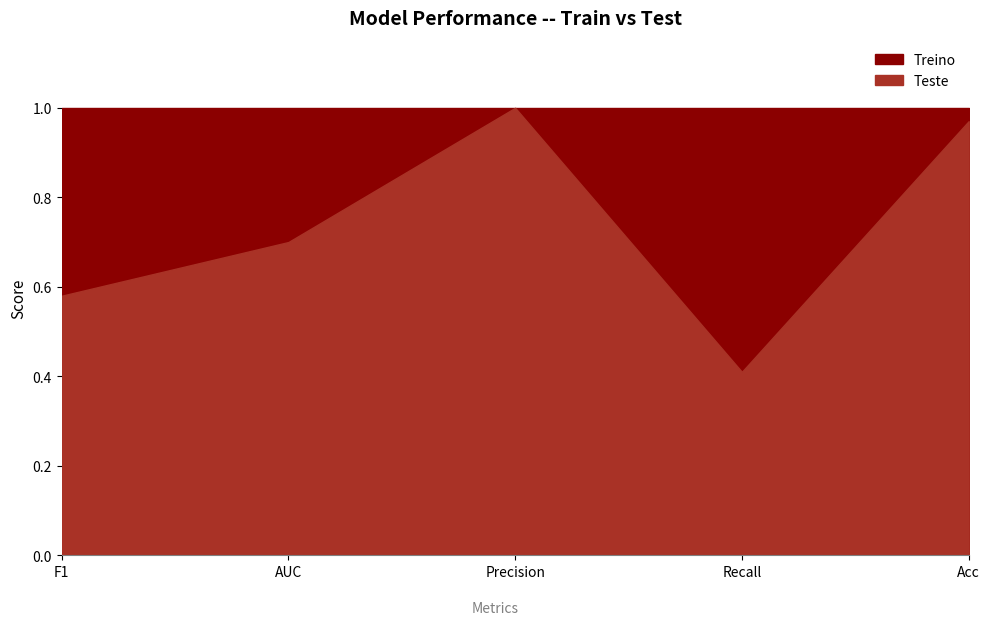

What is the sum of all Teste values?

3.7